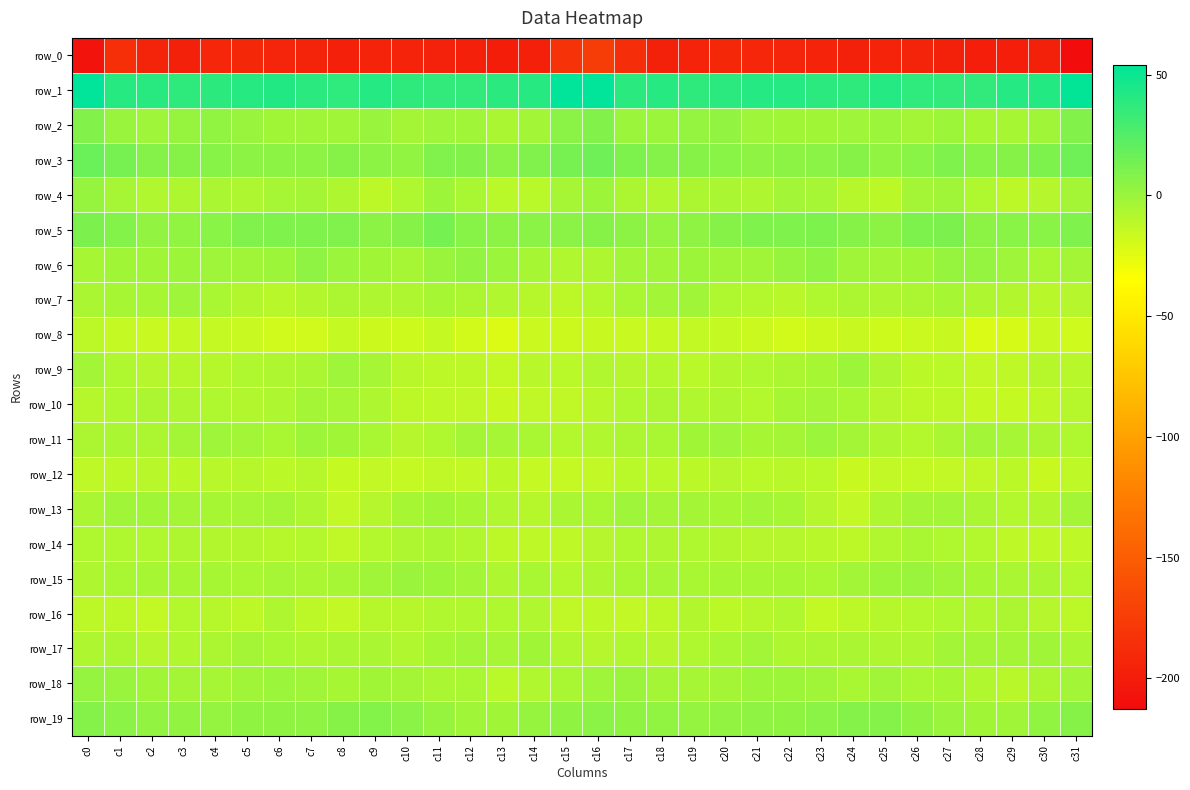

What is the total value across all series at c23?

-227.1